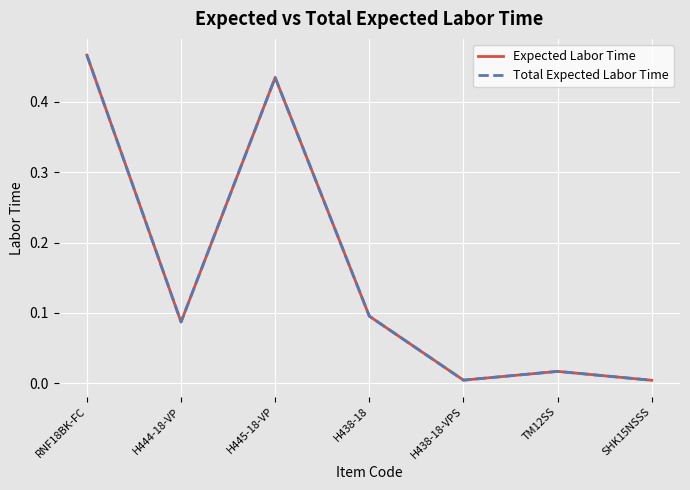

List the labels in order of Total Expected Labor Time value, smallest first.

SHK15NSSS, H438-18-VPS, TM12SS, H444-18-VP, H438-18, H445-18-VP, RNF18BK-FC